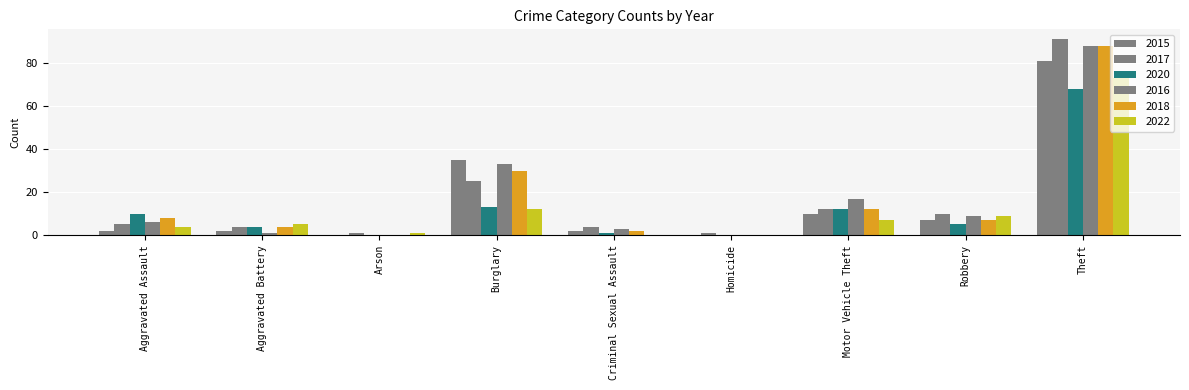

Are the bars horizontal?

No